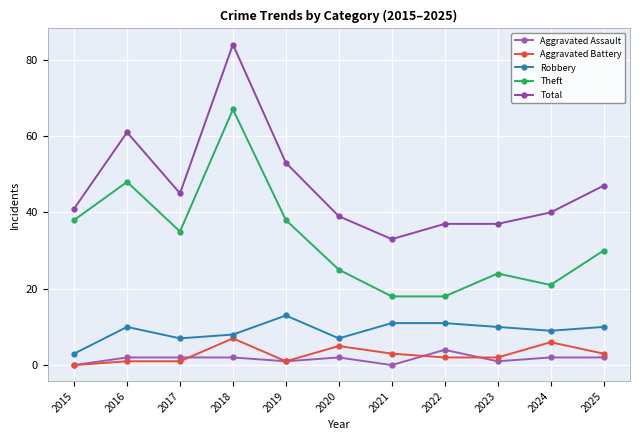

Where is the first local minimum for Aggravated Assault?

2019